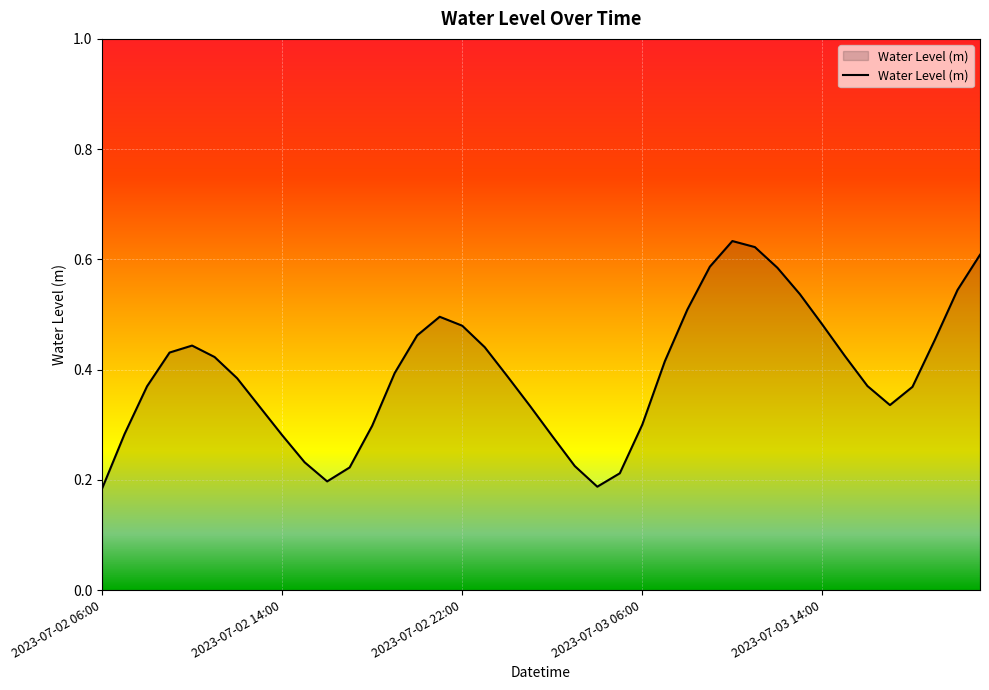

How many lines are shown in the chart?

1